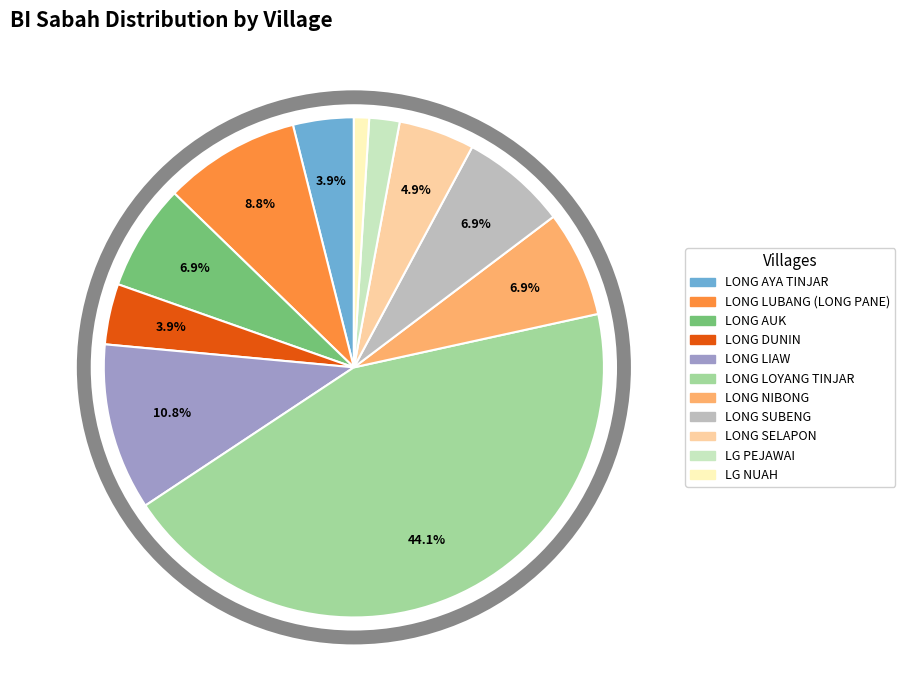

Does any single category account for the majority?

No